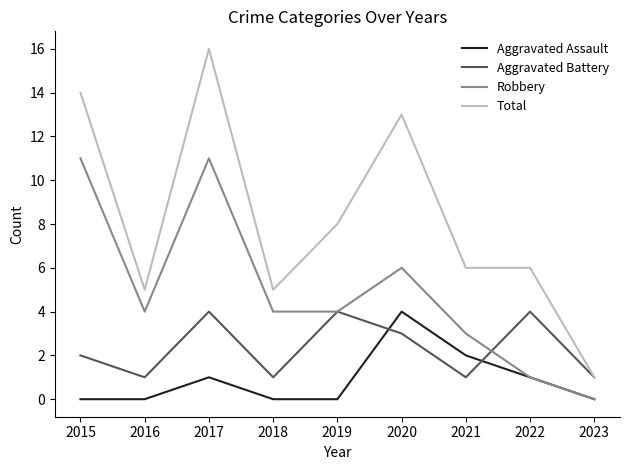

Is it true that Aggravated Assault equals 1 at 2022?

True